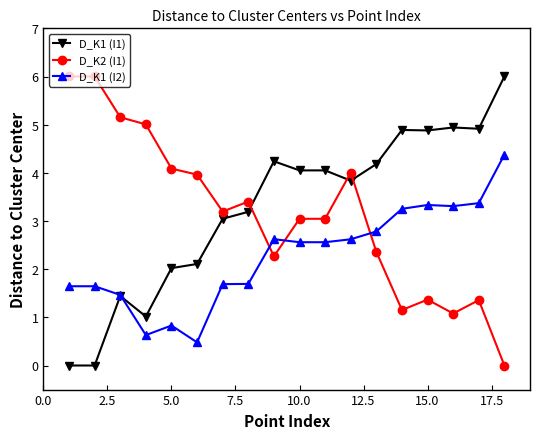

True or false: D_K1 (I1) and D_K2 (I1) intersect in this chart.

True